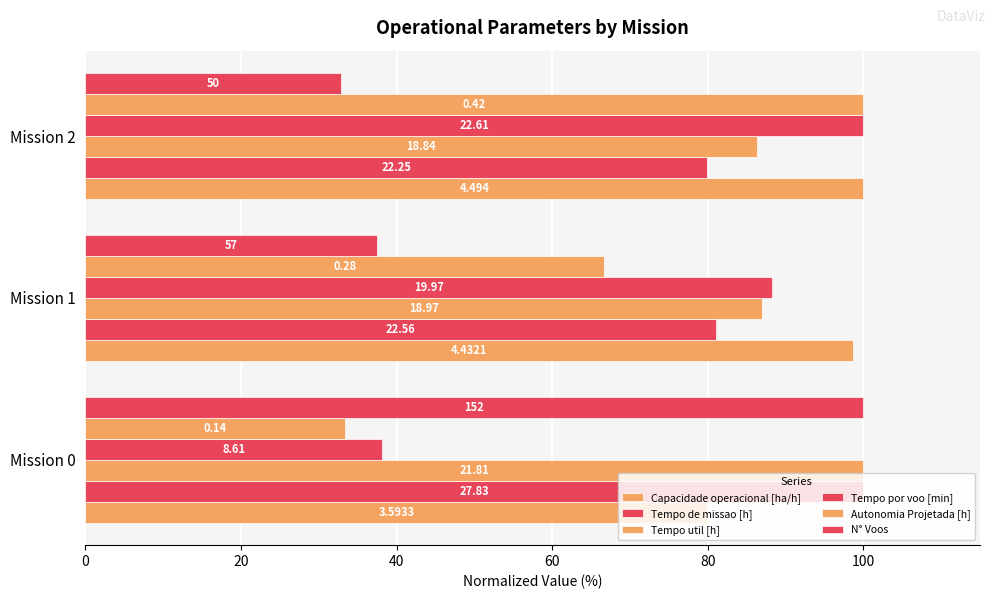

How many bars are there in total?

18